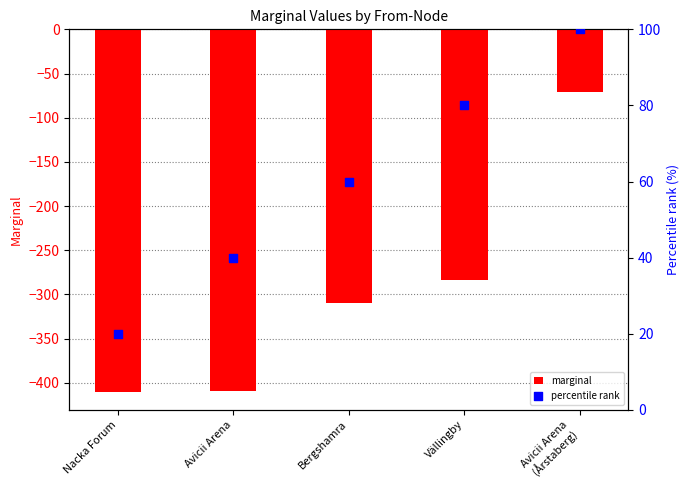

What are all the series names shown in the legend?

marginal, percentile rank